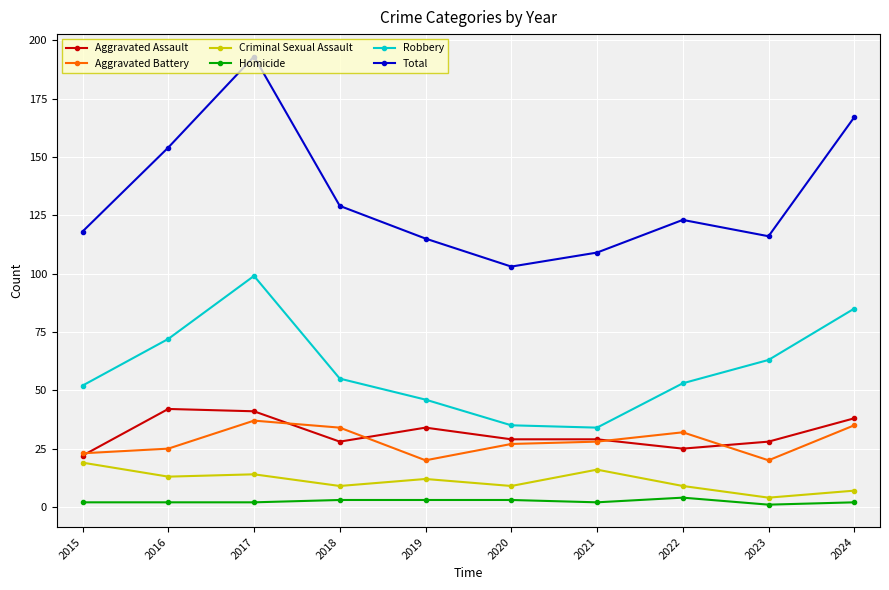

Which series has the largest range (max minus min)?

Total